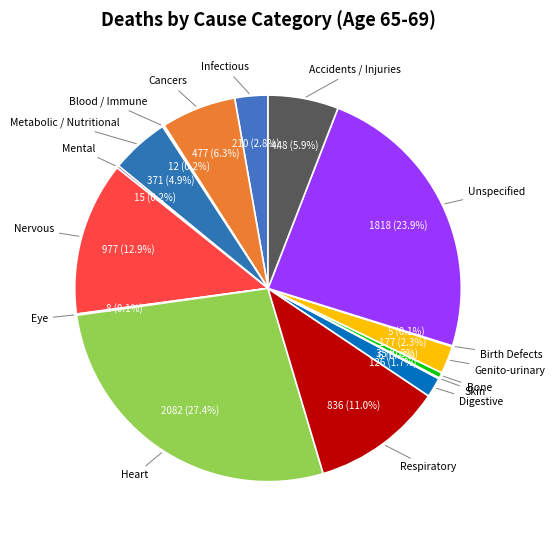

Which category has the biggest portion of the pie?

Heart